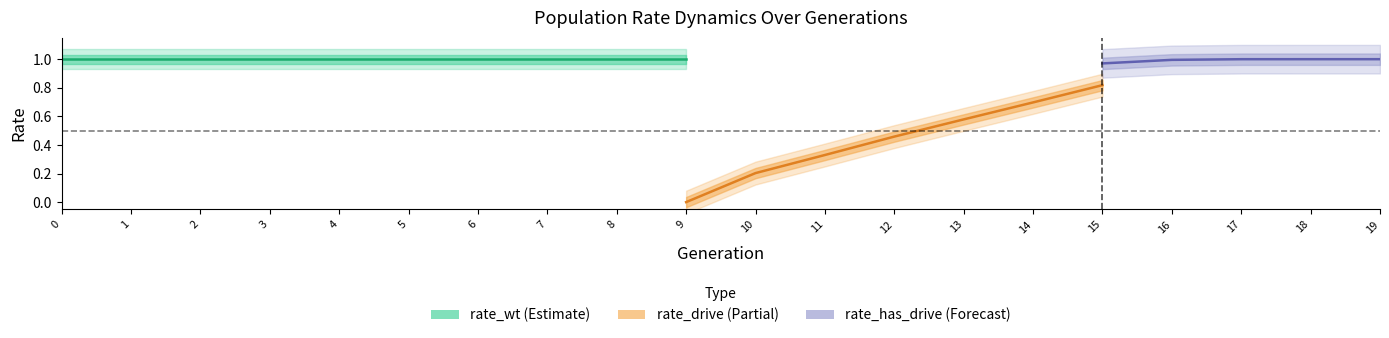

True or false: rate_wt has more than 2 points higher than both neighbors.

False